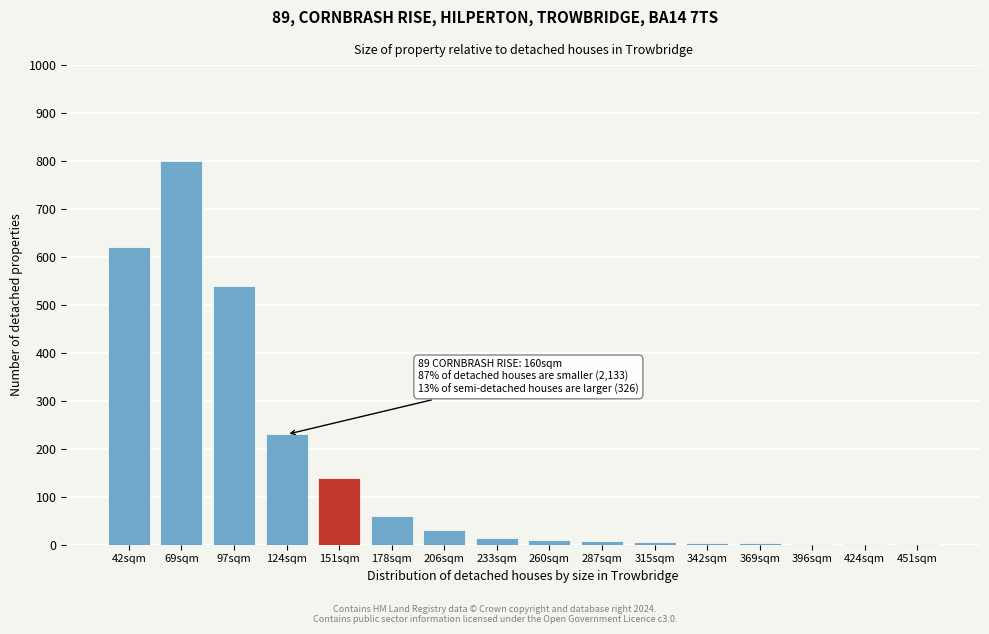

The value at 42sqm is 620. True or false?

True